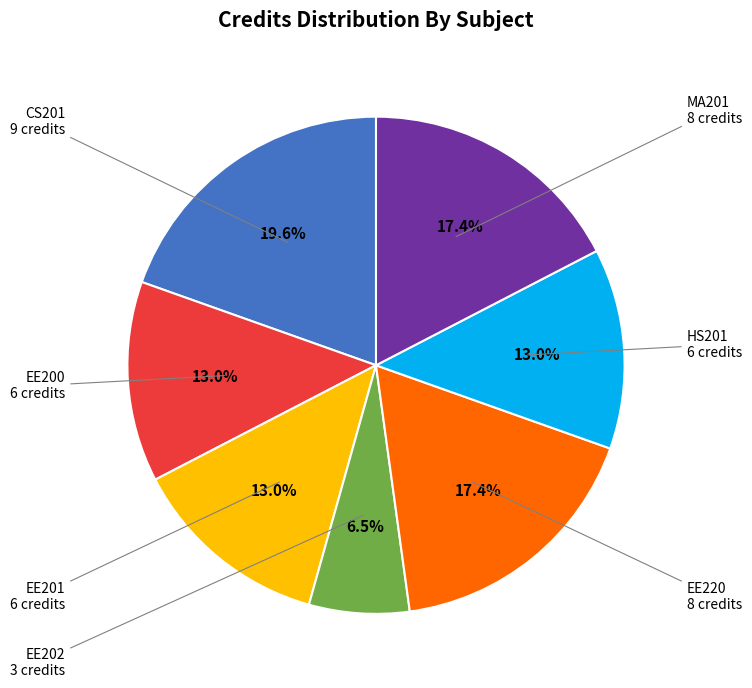

Does any single category account for the majority?

No